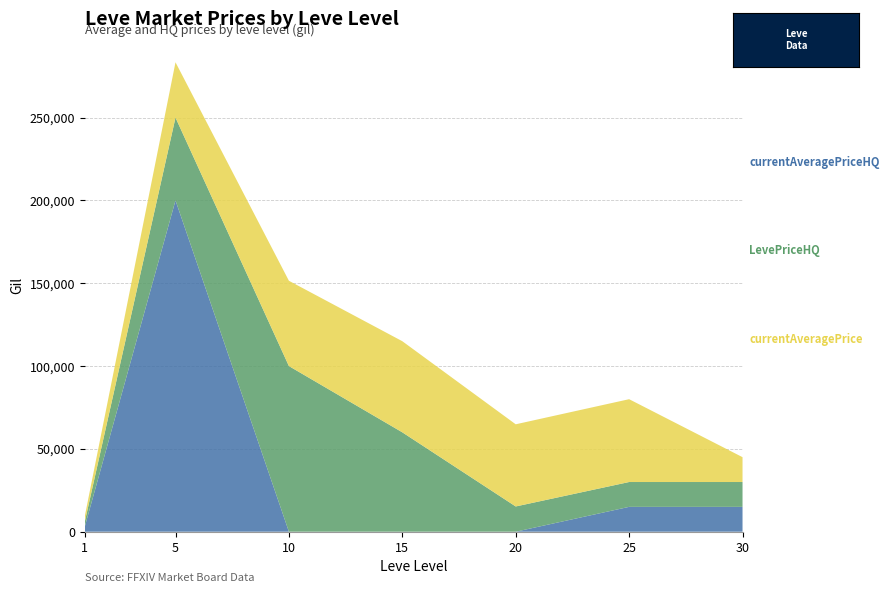

At which category is the sum across all series the highest?

5